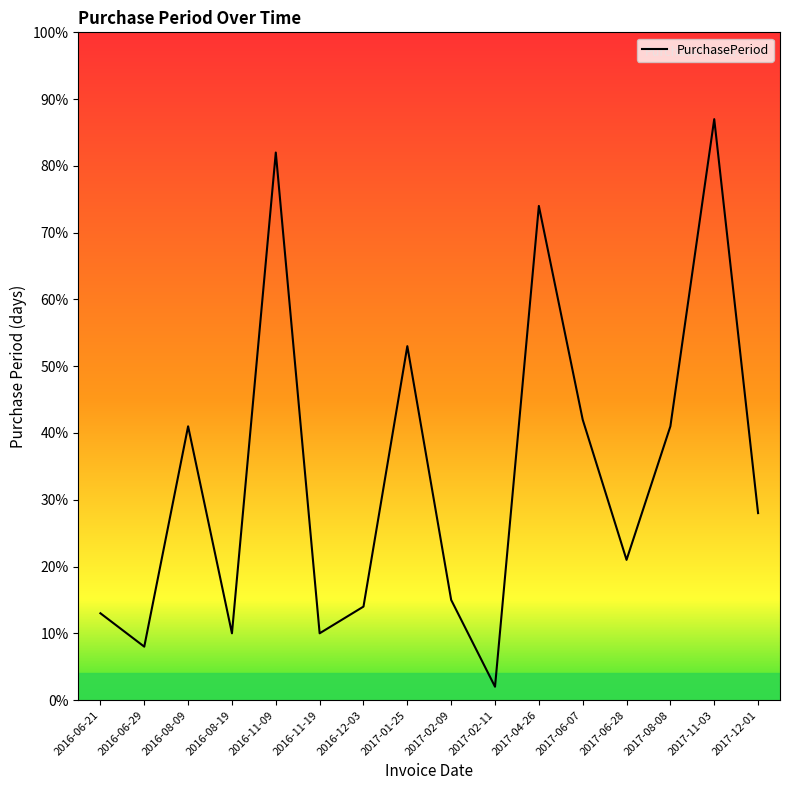

What is the sum of all values?

541